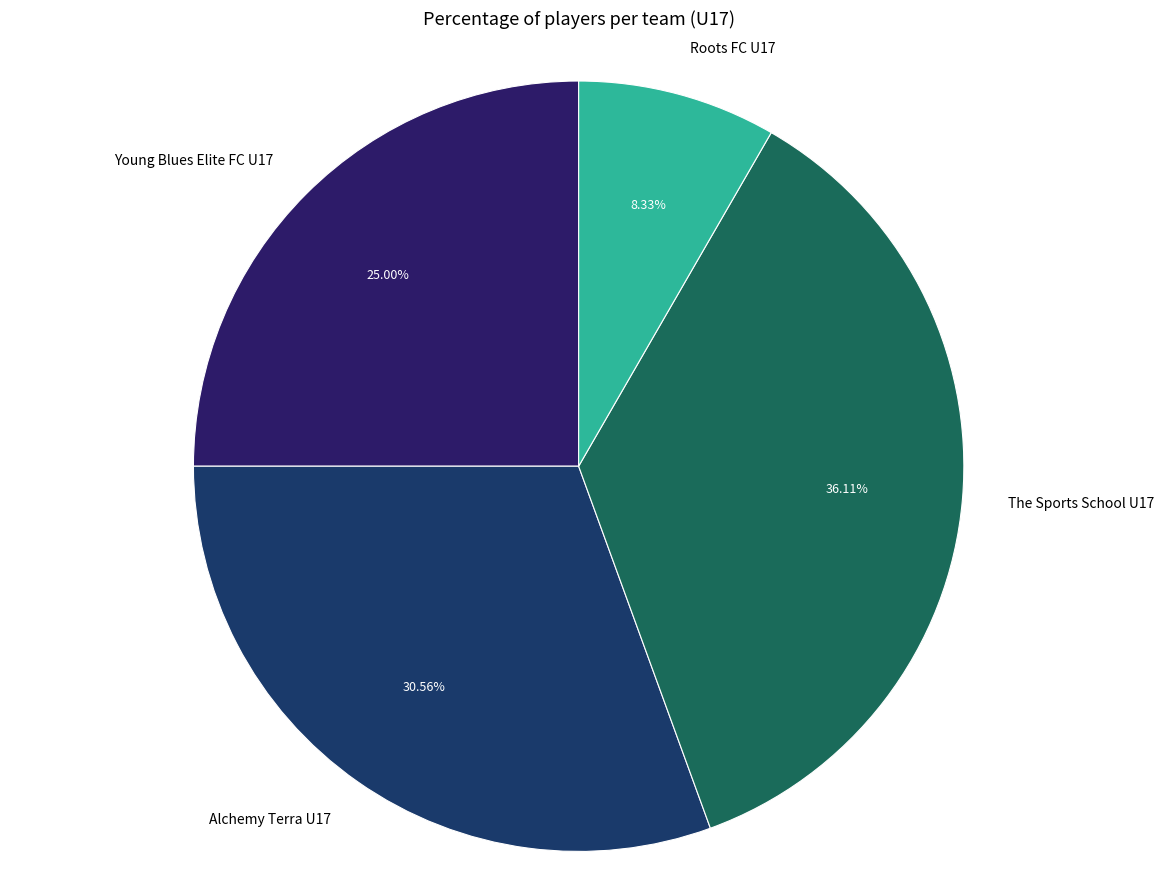

Approximately how many times larger is the value at Roots FC U17 compared to Young Blues Elite FC U17?

0.3